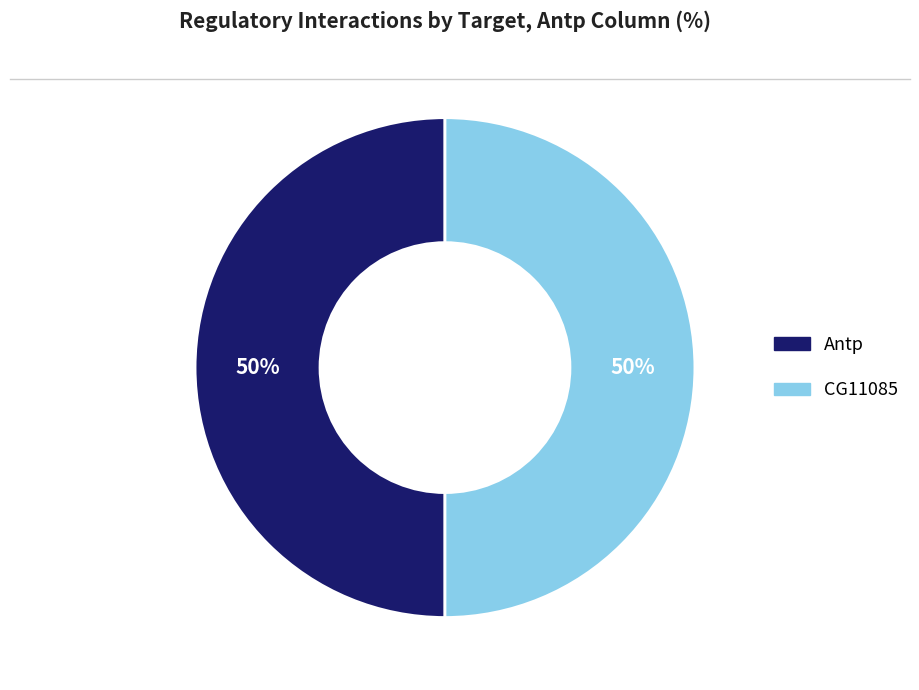

Count the number of slices in the pie.

2